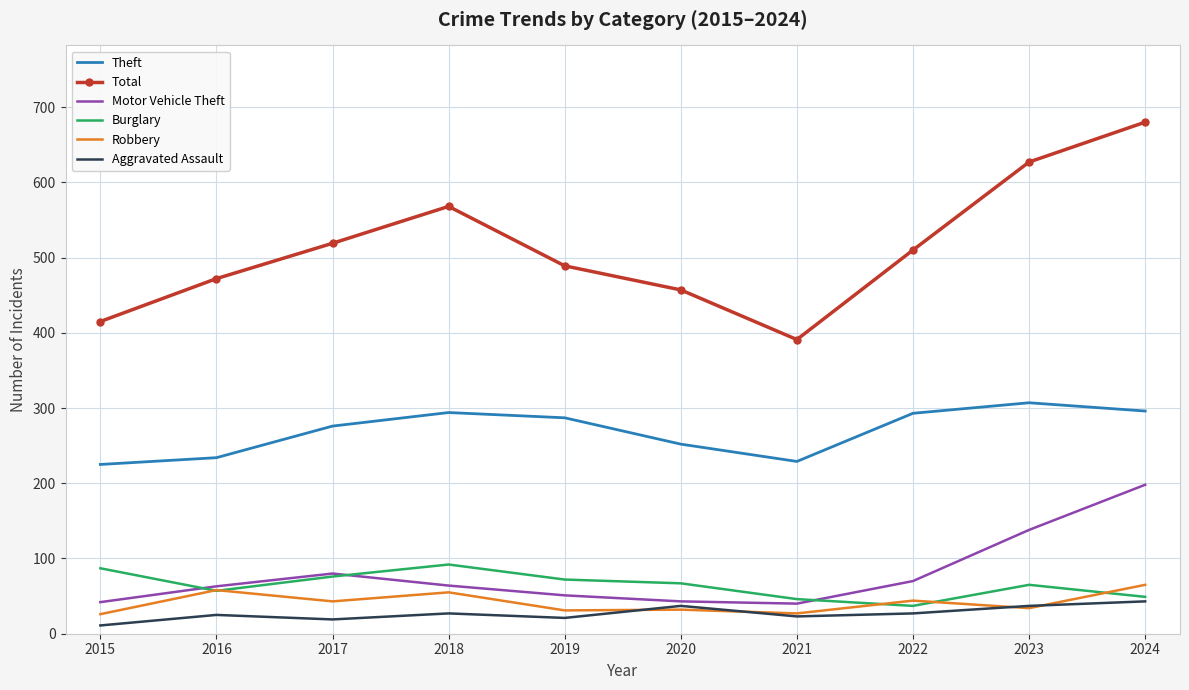

True or false: Aggravated Assault and Total intersect in this chart.

False